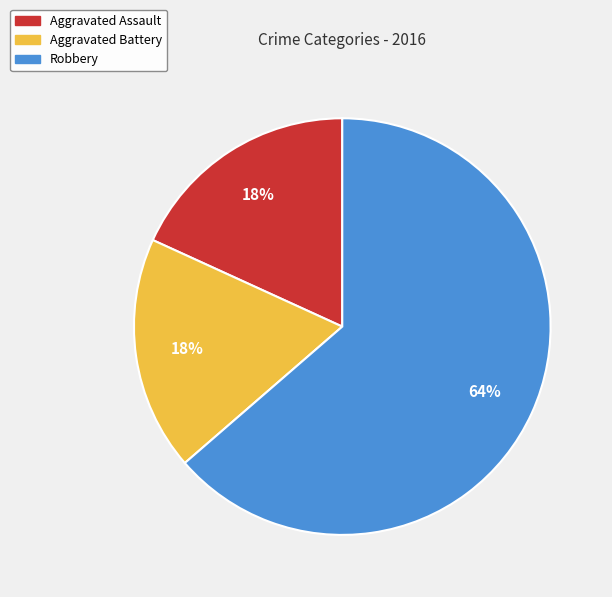

Is the sum of Robbery and Aggravated Battery greater than half?

Yes